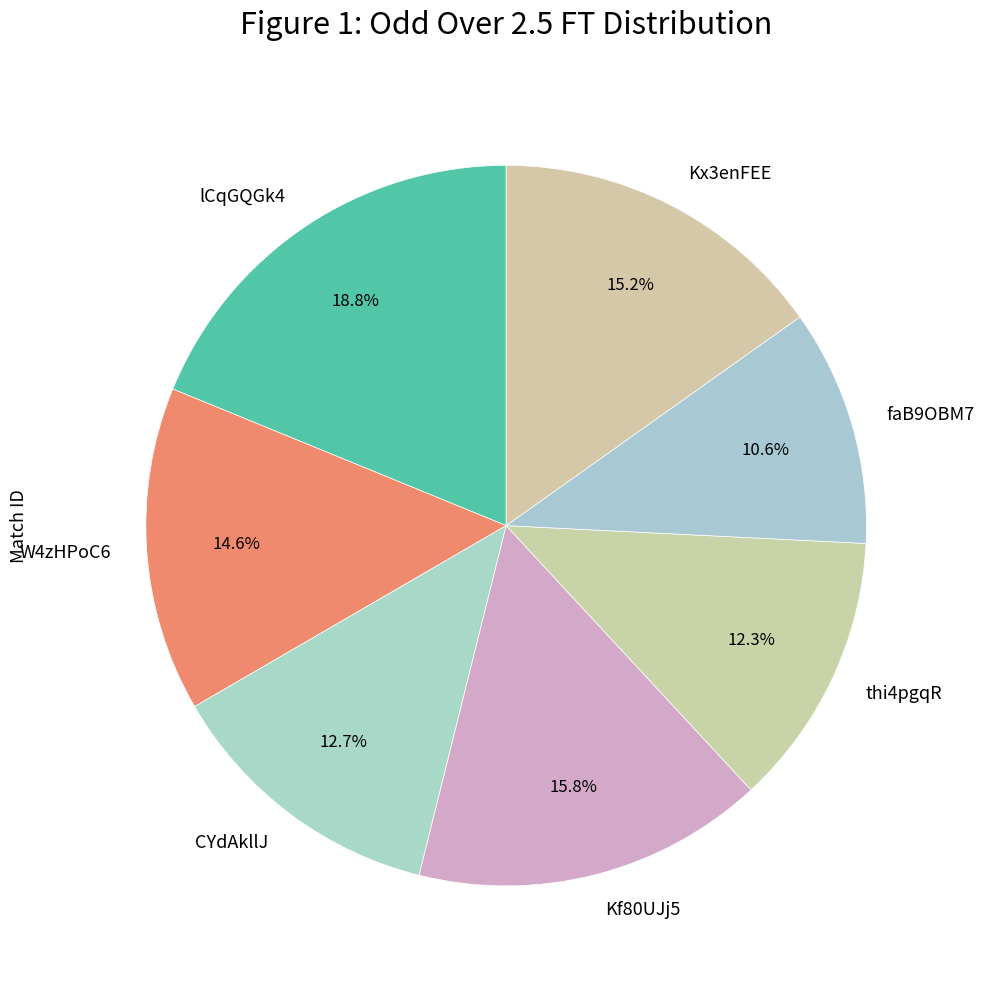

What is the ratio of the value at thi4pgqR to the value at W4zHPoC6?

0.8